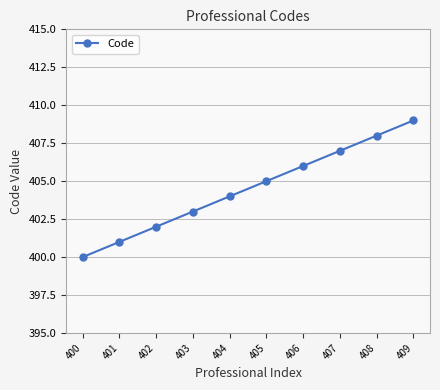

What value does the data have at 408?

408